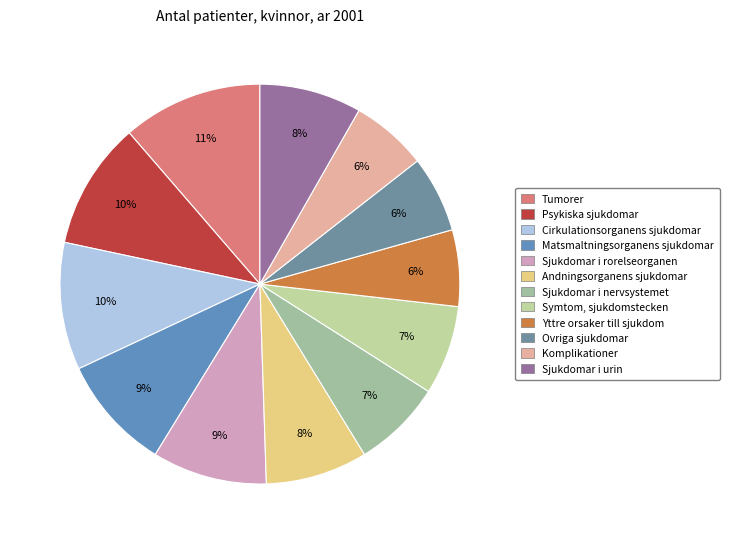

Count the number of slices in the pie.

12